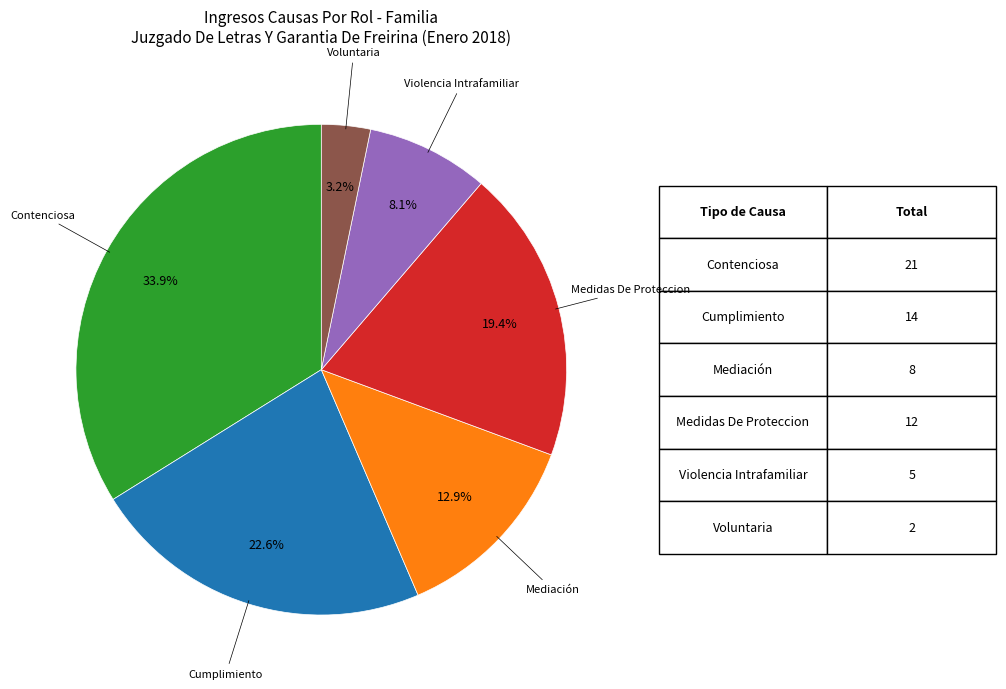

Is Cumplimiento the majority of the pie?

No